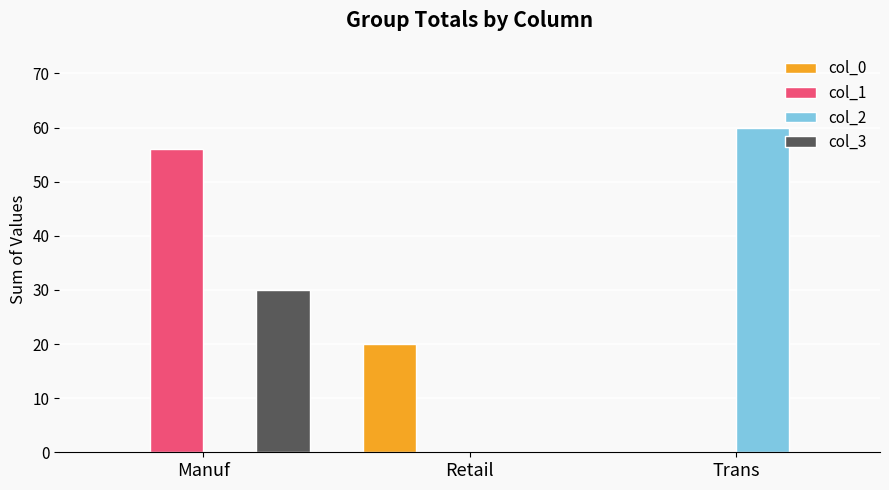

At which category is the sum across all series the highest?

Manuf